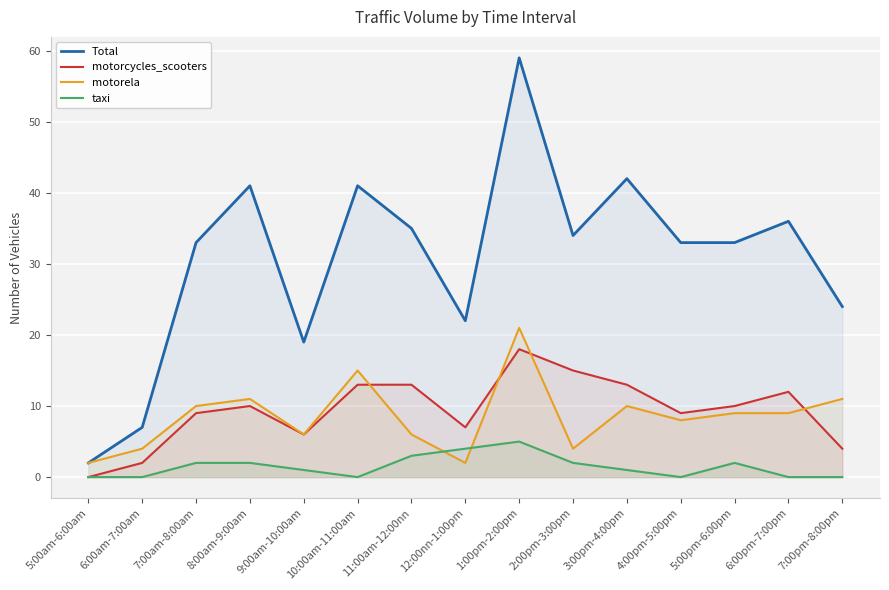

Rank the series by their maximum value, from lowest to highest.

taxi, motorcycles_scooters, motorela, Total